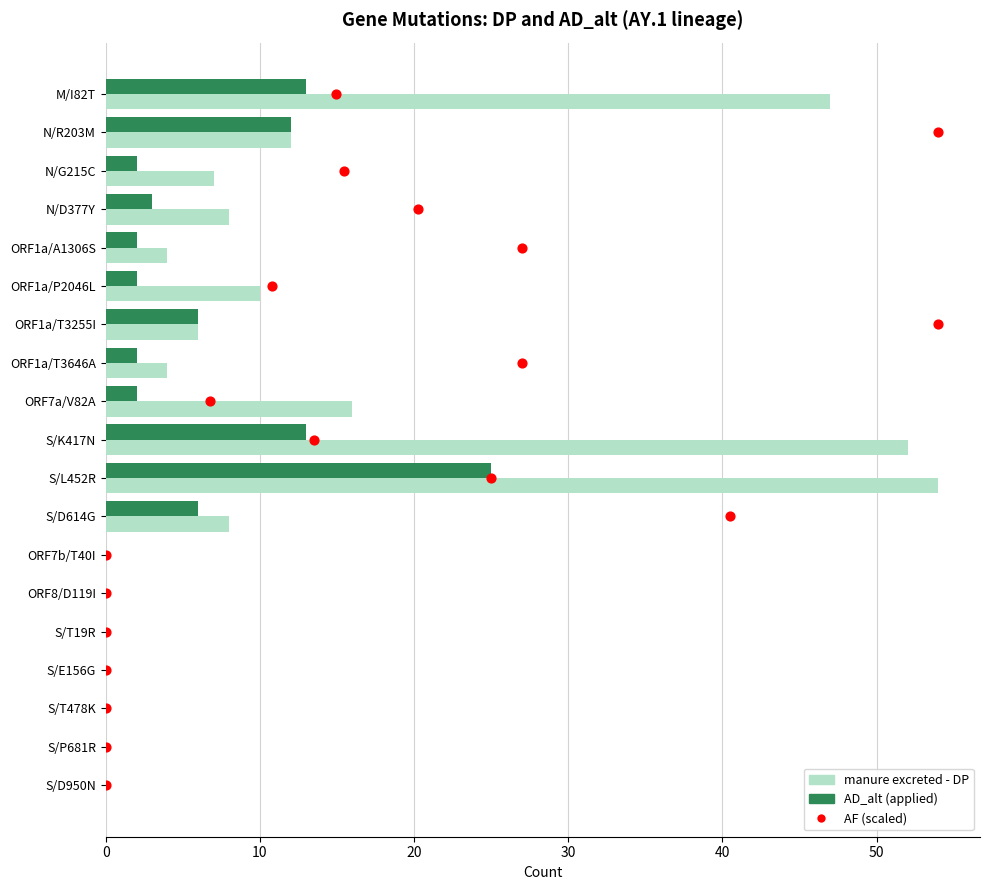

Which series contains the lowest Y value?

DP